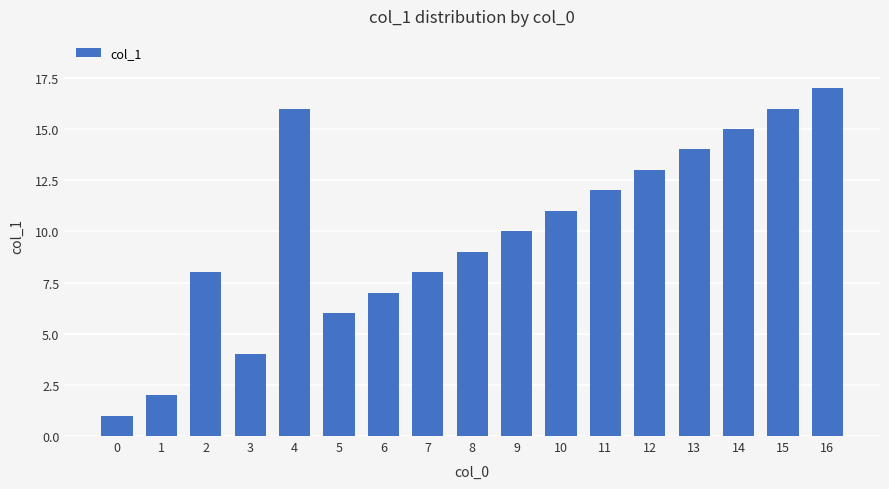

The value at 0 is 1. True or false?

True